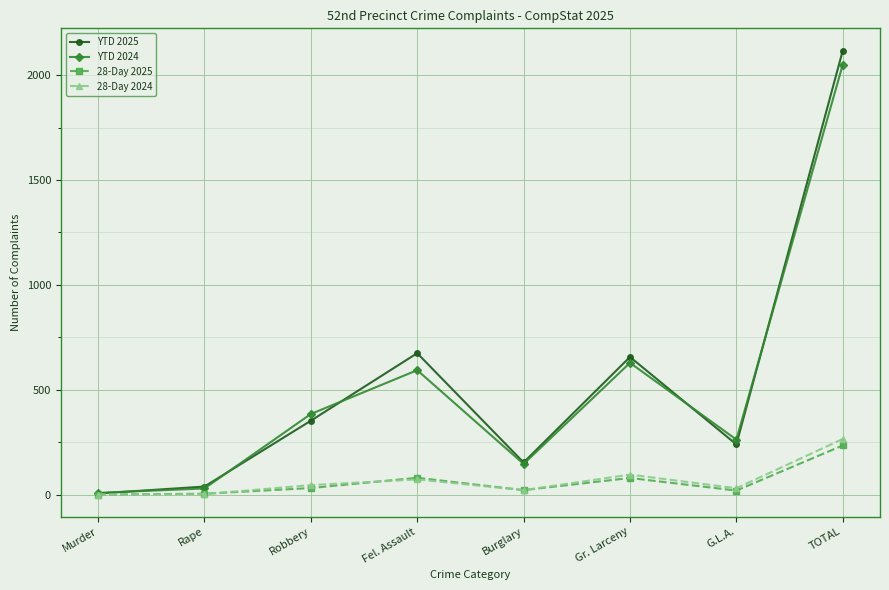

What is the total value across all series at Murder?

13